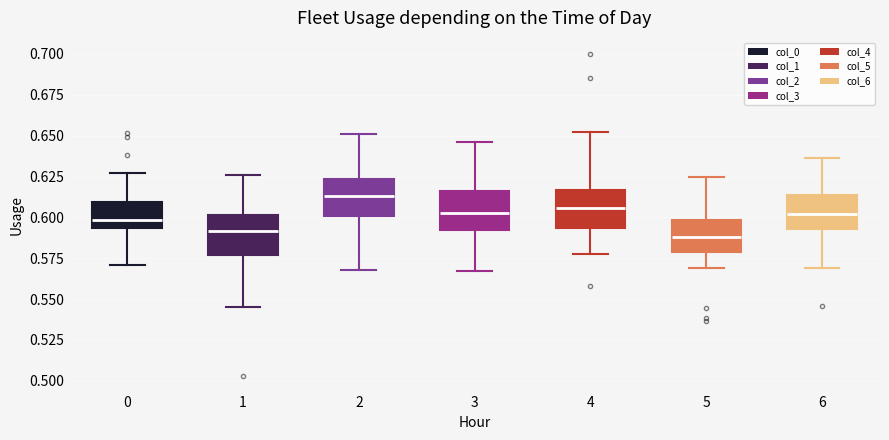

Reading left to right, read every box against the y-axis: the position of its median line, the range the box covers, and the ends of its whiskers. The values are not printed on the chart, so give them approximately, as read against the axis.

0: median 0.600, box 0.595 to 0.610, whiskers 0.570 to 0.625
1: median 0.590, box 0.575 to 0.600, whiskers 0.545 to 0.625
2: median 0.615, box 0.600 to 0.625, whiskers 0.570 to 0.650
3: median 0.605, box 0.590 to 0.615, whiskers 0.565 to 0.645
4: median 0.605, box 0.595 to 0.615, whiskers 0.580 to 0.650
5: median 0.590, box 0.580 to 0.600, whiskers 0.570 to 0.625
6: median 0.600, box 0.595 to 0.615, whiskers 0.570 to 0.635